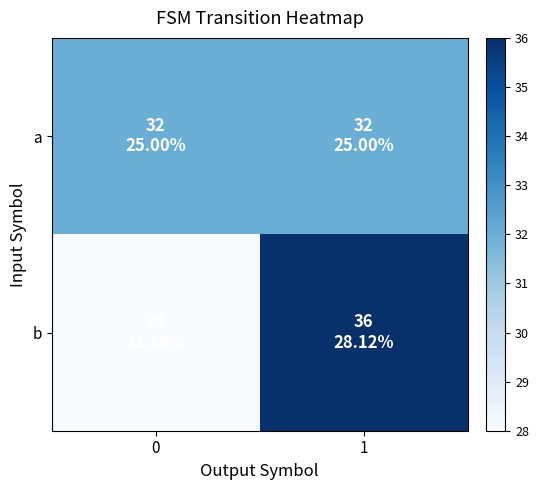

Which series has the largest range (max minus min)?

b